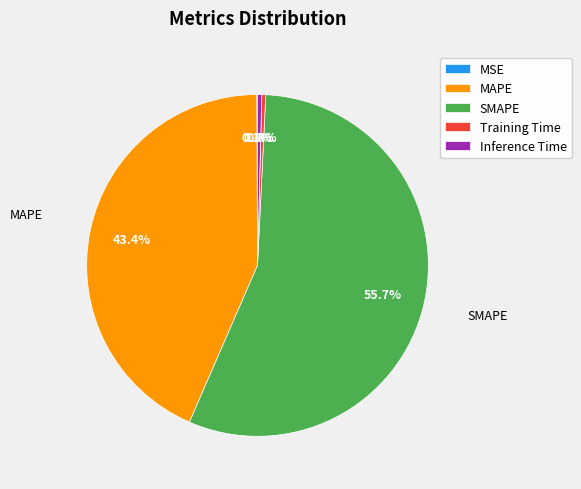

To the nearest percent, what is the average slice percentage?

20%